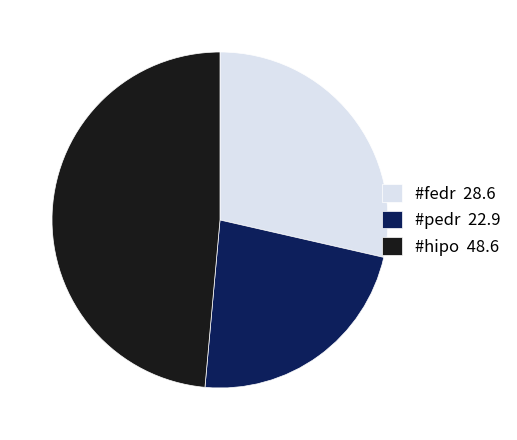

Is there any slice that represents more than half of the pie?

No